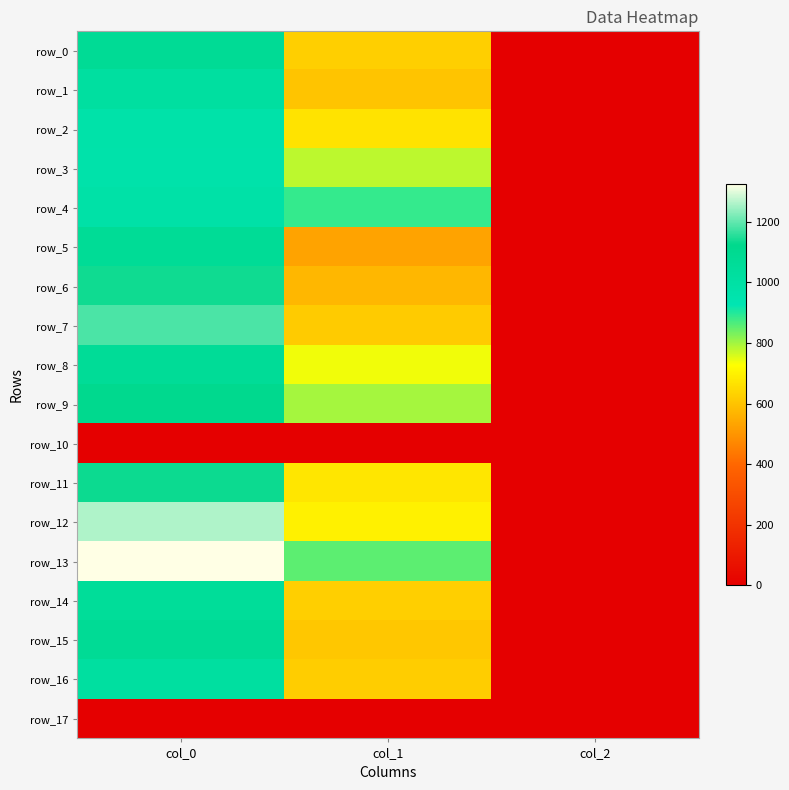

Which series has the largest total across all categories?

row_13